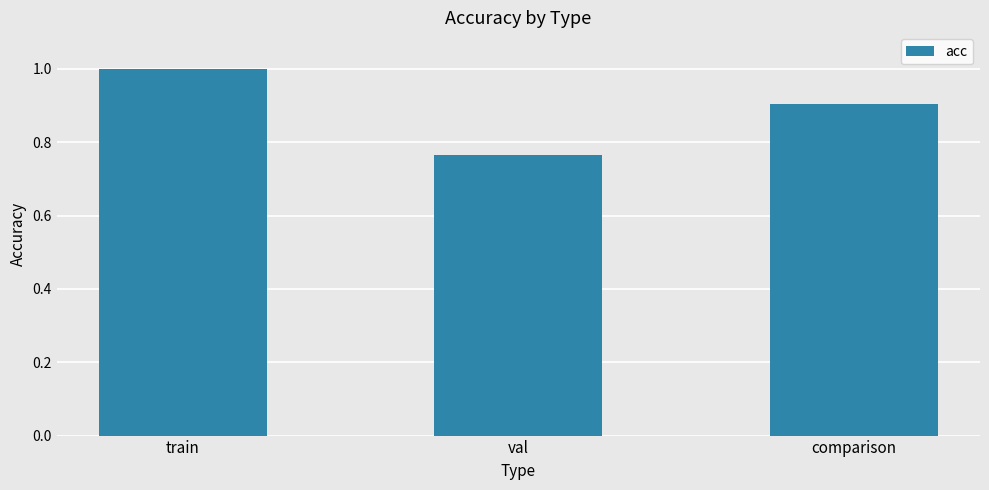

What is the label of the 3rd bar from the left?

comparison